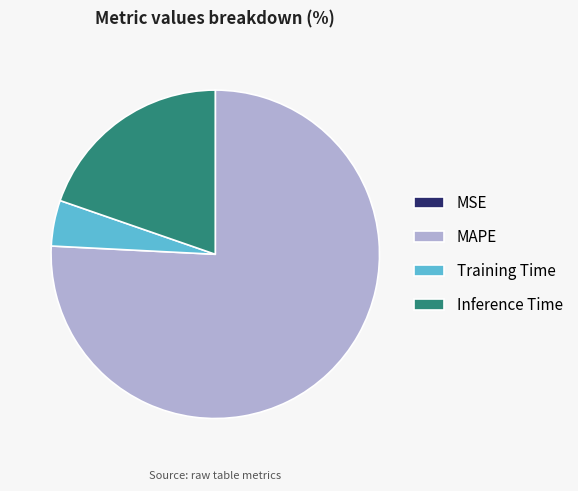

Do MAPE and Inference Time together represent more than half of the pie?

Yes